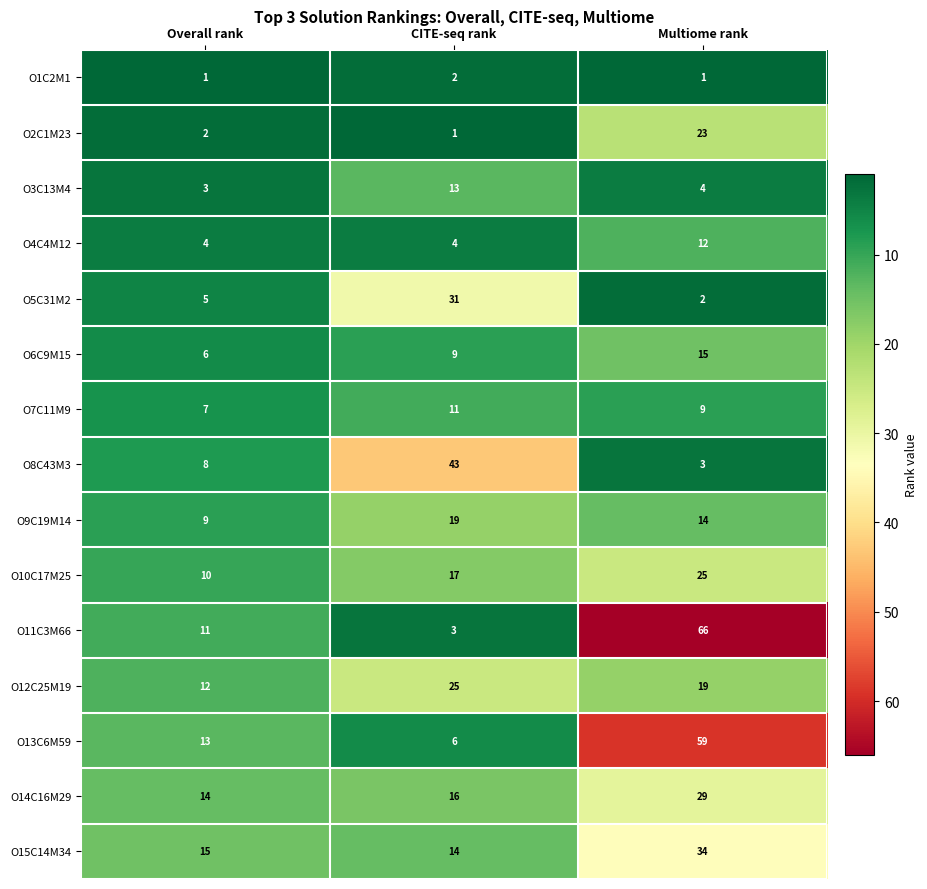

Which series has the largest range (max minus min)?

O11C3M66